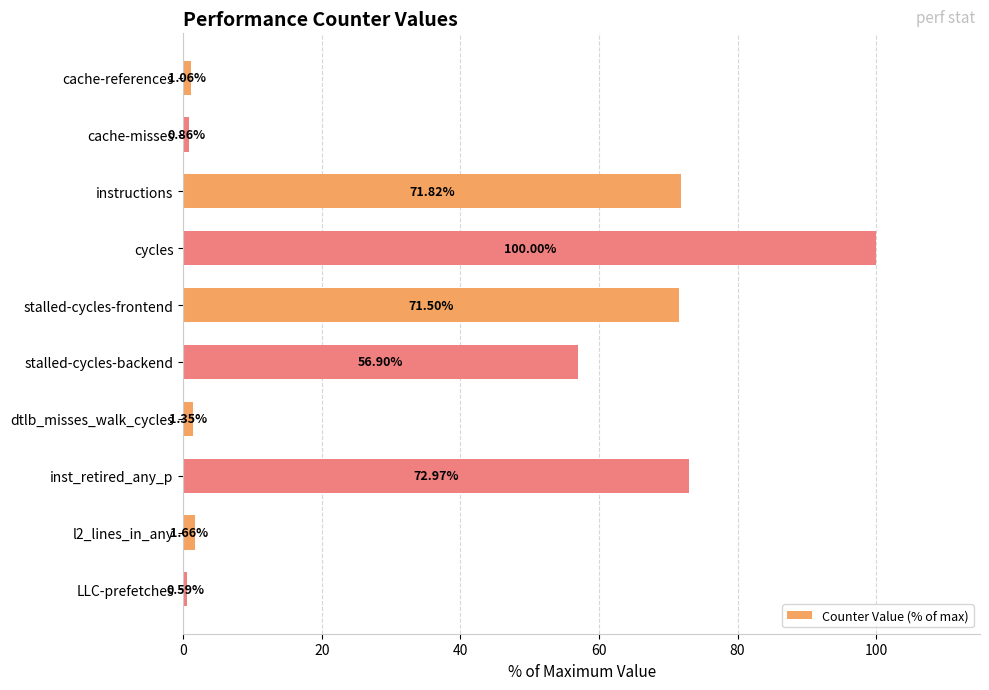

Where is the data nearest to the value 50?

stalled-cycles-backend